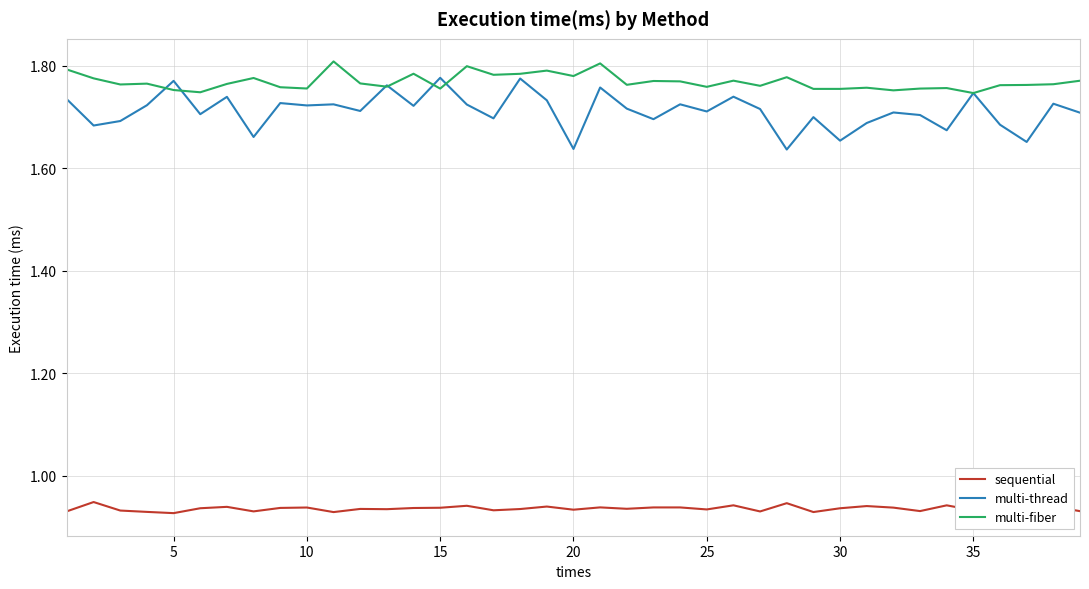

True or false: sequential and multi-fiber cross at least once.

False